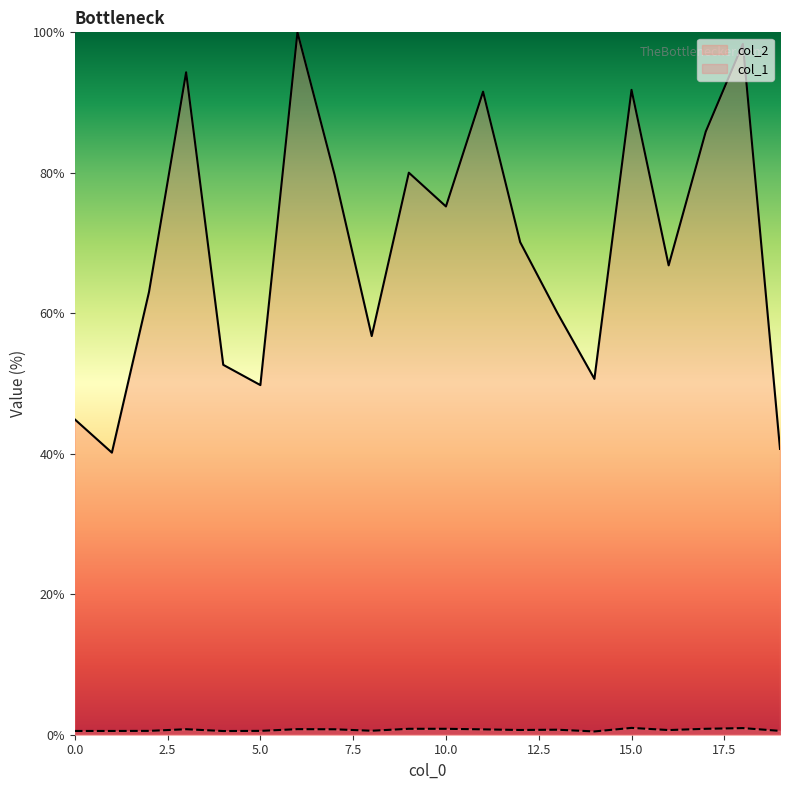

What is the total value across all series at 6?

100.8